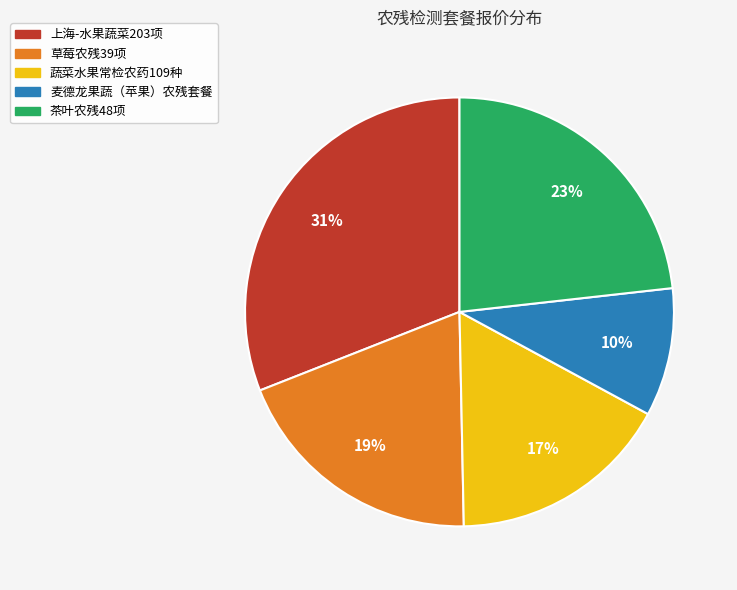

Which slice is the largest?

上海-水果蔬菜203项